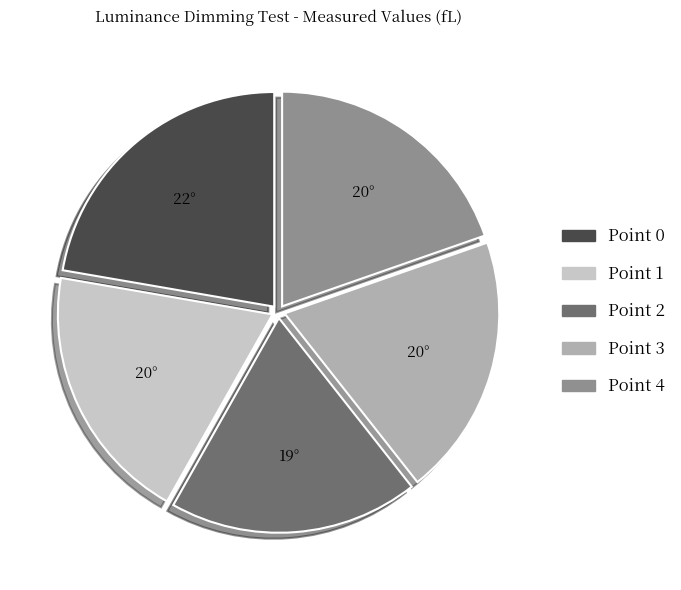

True or false: Point 1 accounts for 20% of the total.

True